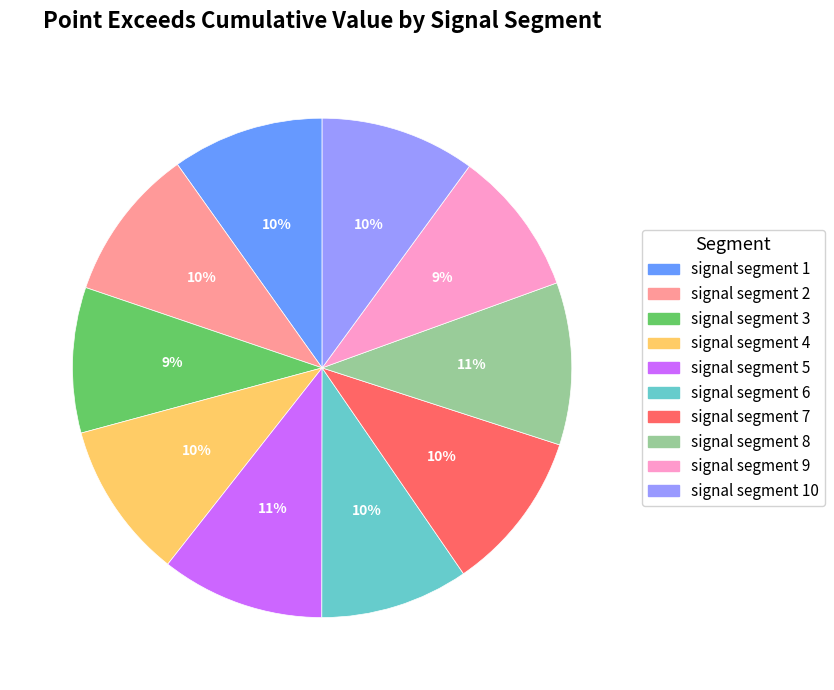

To the nearest percent, what is the average slice percentage?

10%